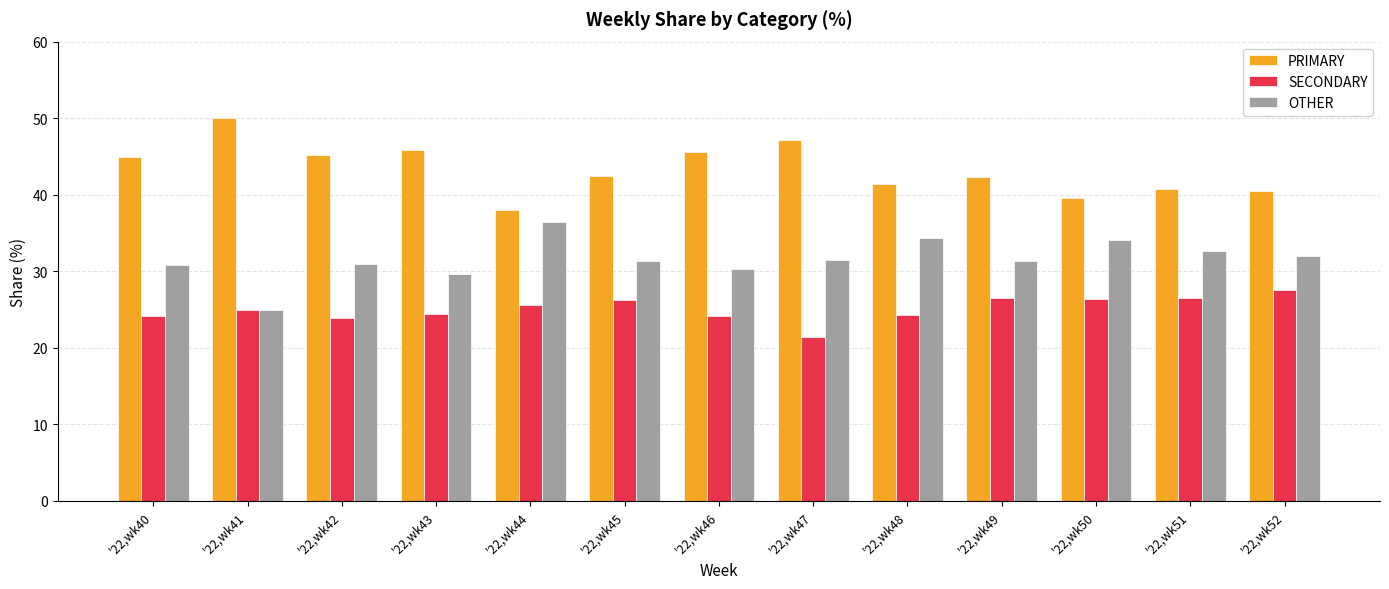

What is the difference between the highest and lowest values at '22,wk42?

21.3